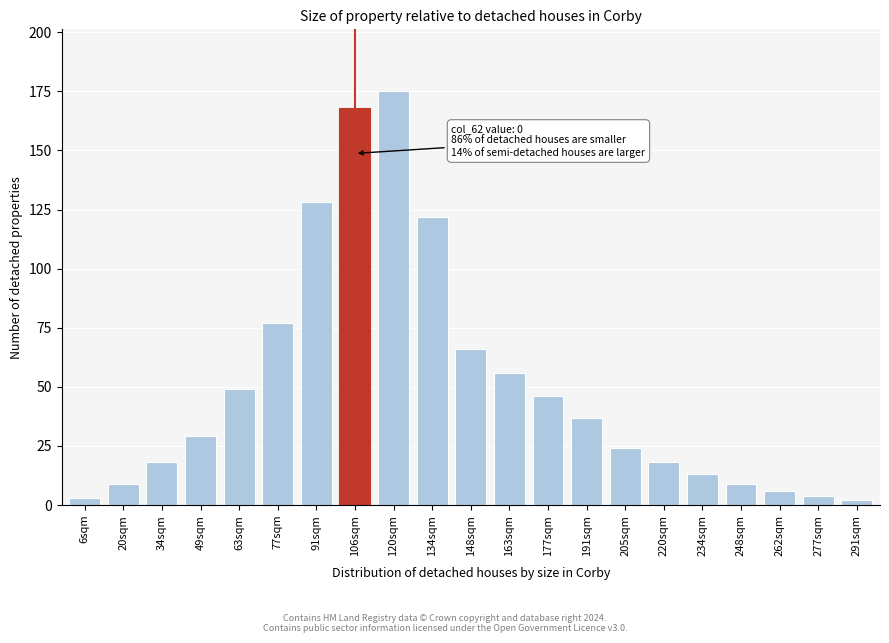

Reading left to right, extract all data points from this chart.

6sqm=3	20sqm=9	34sqm=18	49sqm=29	63sqm=49	77sqm=77	91sqm=128	106sqm=168	120sqm=175	134sqm=122	148sqm=66	163sqm=56	177sqm=46	191sqm=37	205sqm=24	220sqm=18	234sqm=13	248sqm=9	262sqm=6	277sqm=4	291sqm=2